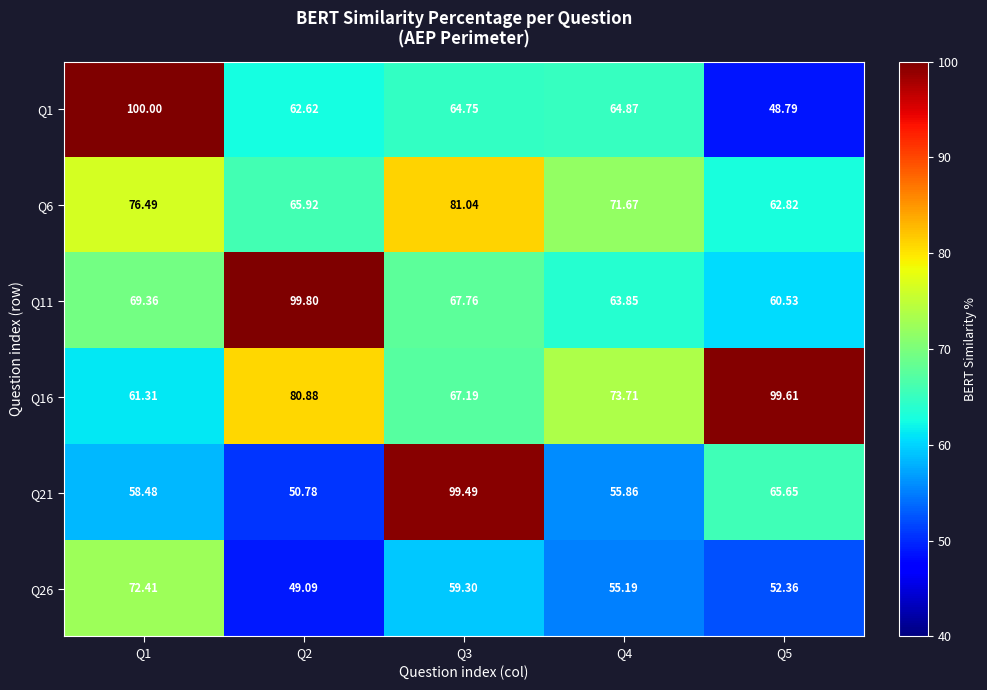

Is the value of Q1 at Q3 greater than the value of Q16 at Q1?

Yes